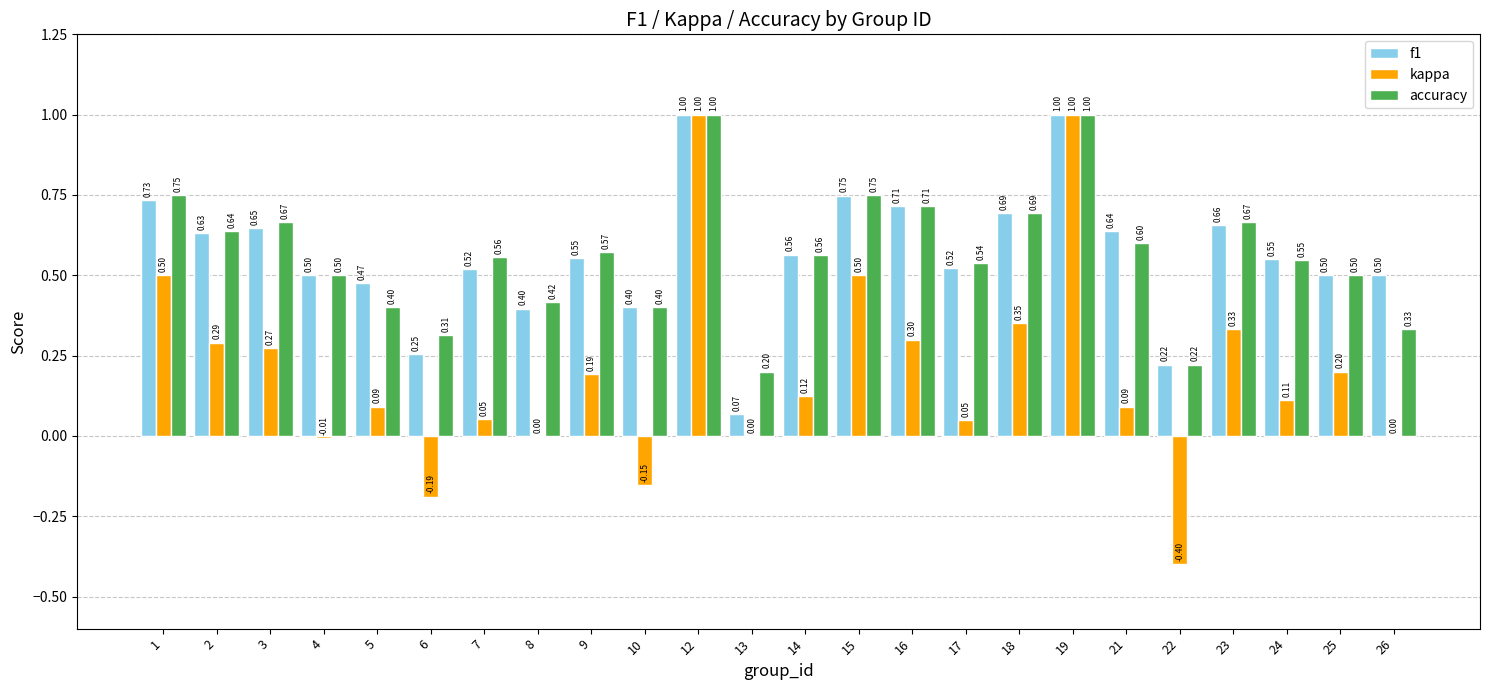

What is the total value across all series at 24?

1.2